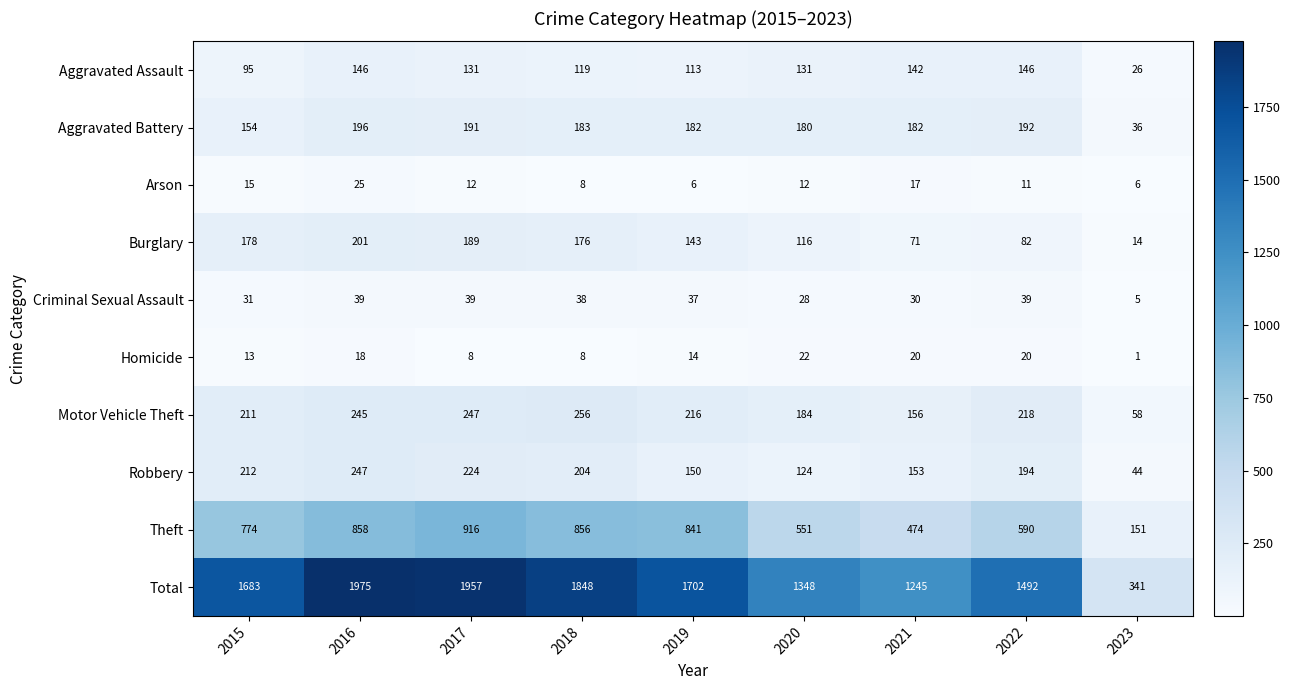

At which label does Total reach its peak?

2016